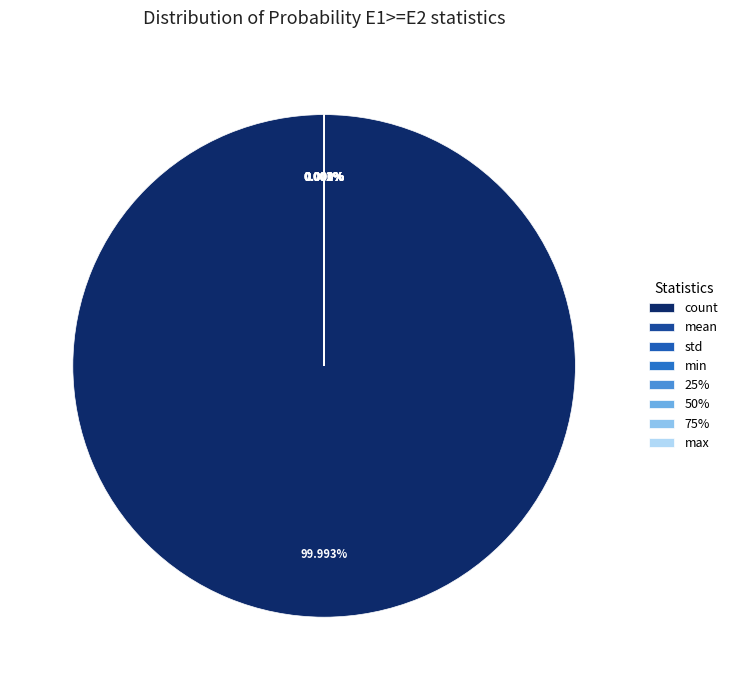

To the nearest percent, what is the average slice percentage?

12%